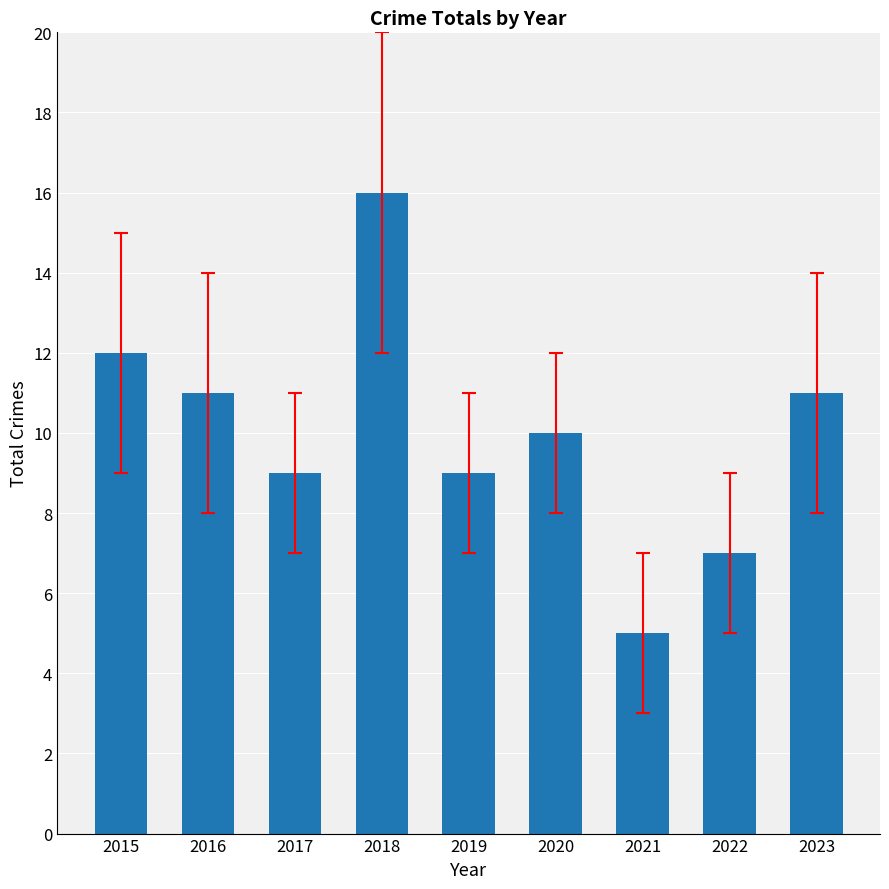

Which has a higher value, 2022 or 2023?

2023